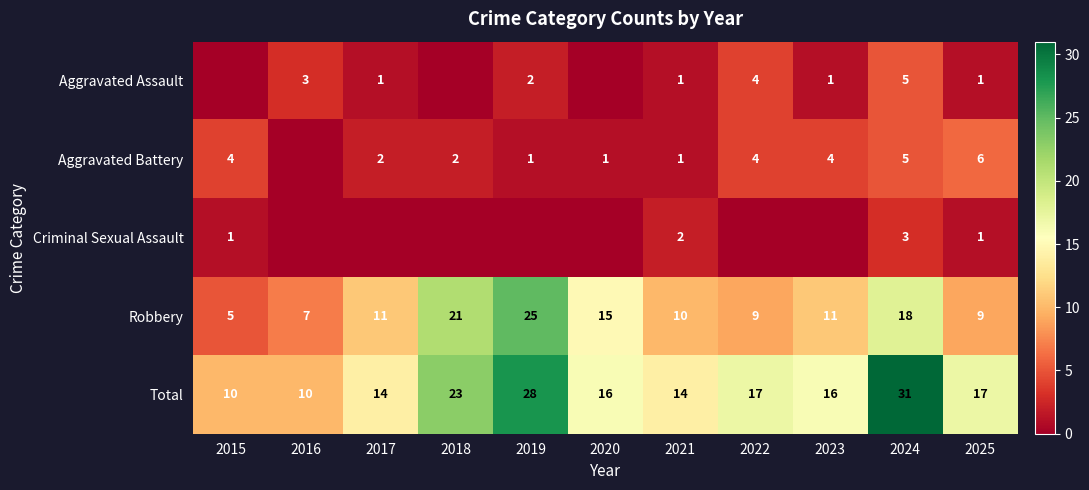

The value of Robbery at 2023 is 11. True or false?

True